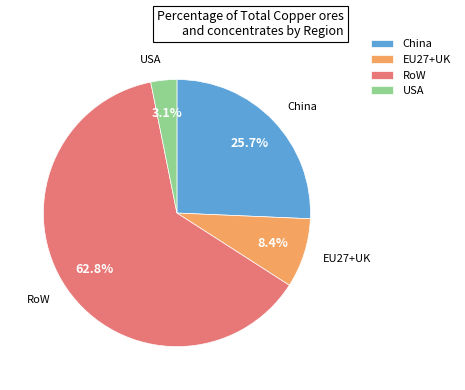

To the nearest percent, what percentage of the pie is USA?

3%